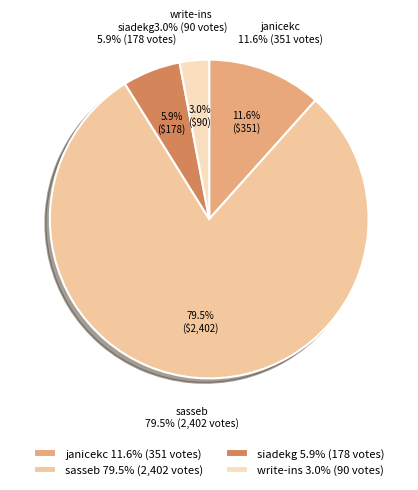

To the nearest percent, what portion does janicekc represent?

12%